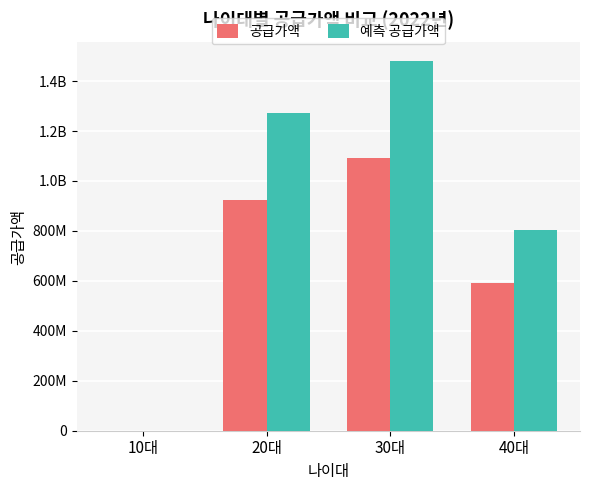

What are all the series names shown in the legend?

공급가액, 예측 공급가액